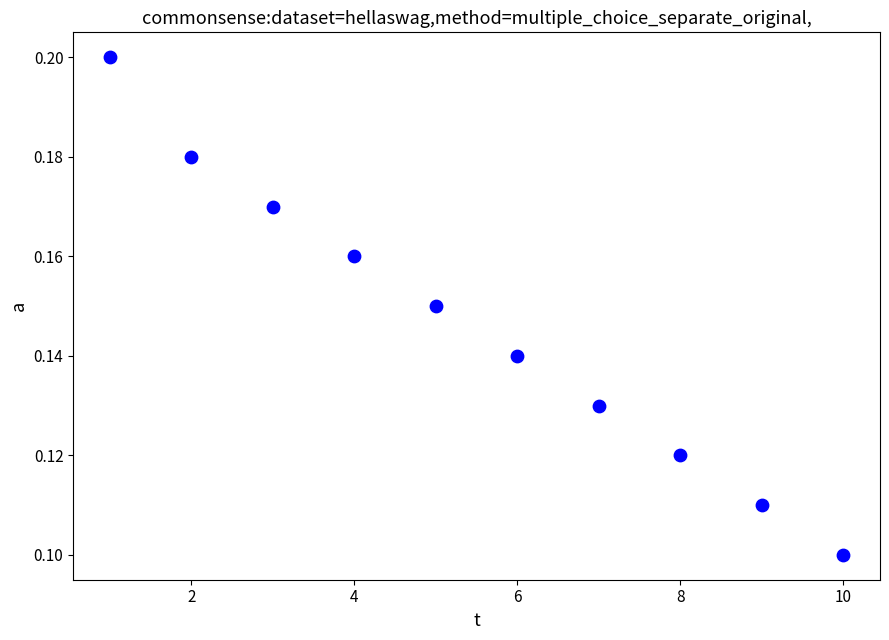

What is the range of X values (max minus min)?

9.0